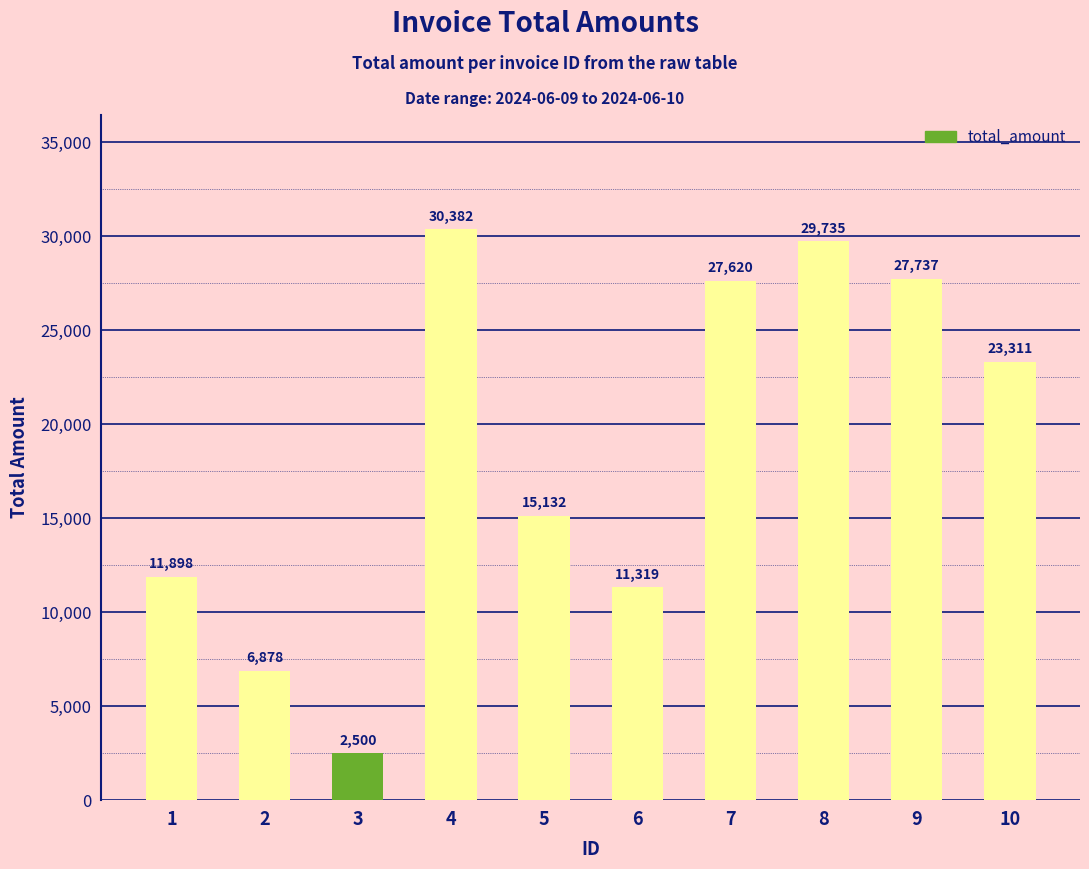

How many bars are there in total?

10